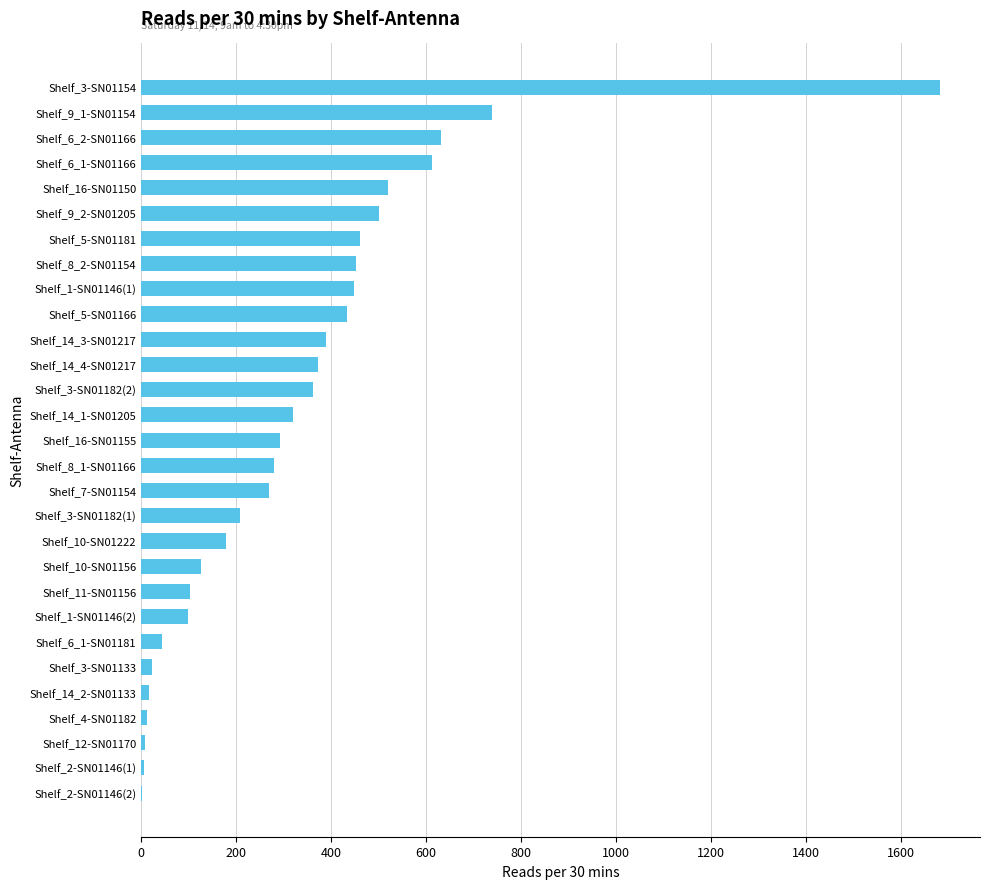

Between Shelf_6_1-SN01166 and Shelf_11-SN01156, which is larger?

Shelf_6_1-SN01166